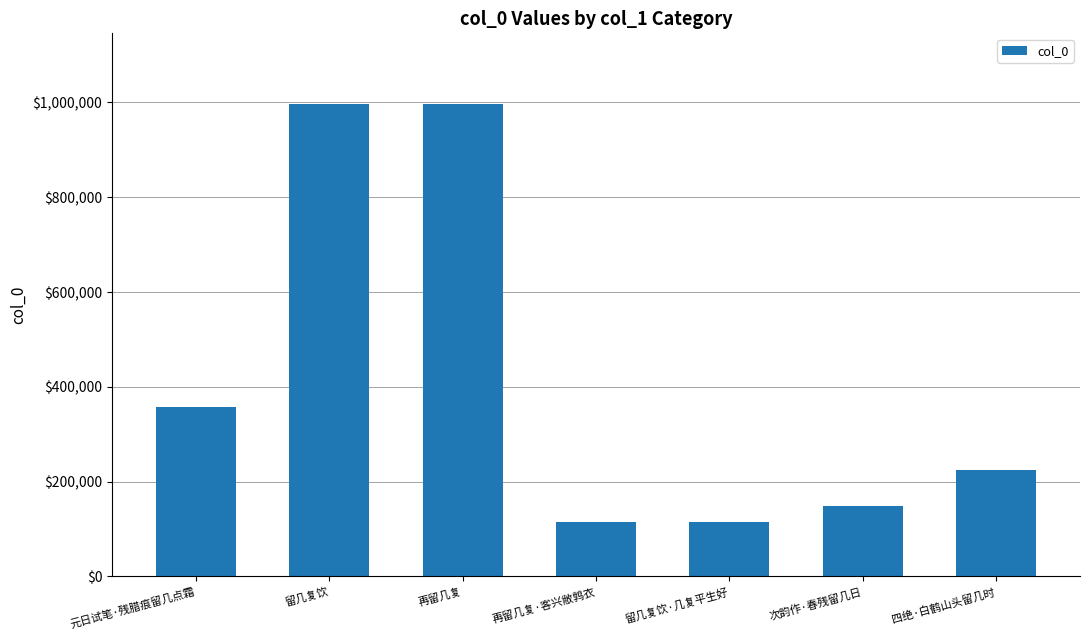

What position from the left is 留几复饮·几复平生好?

5